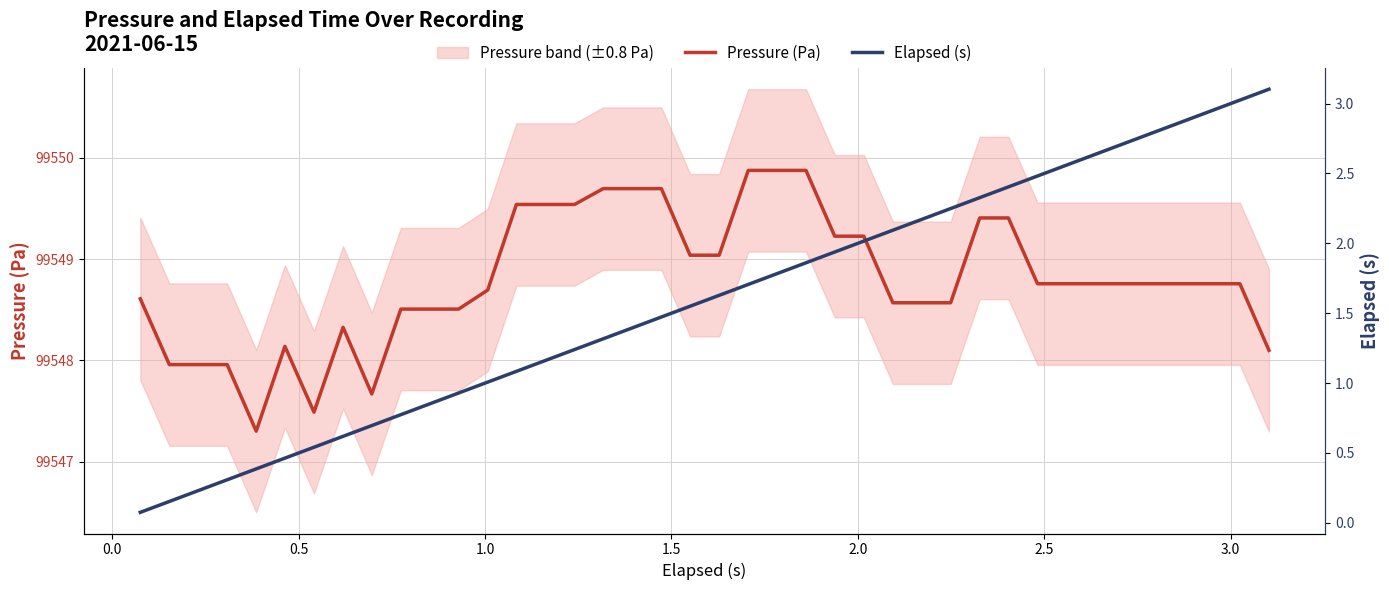

What is the lowest value of the Pressure (Pa) series?

99547.3